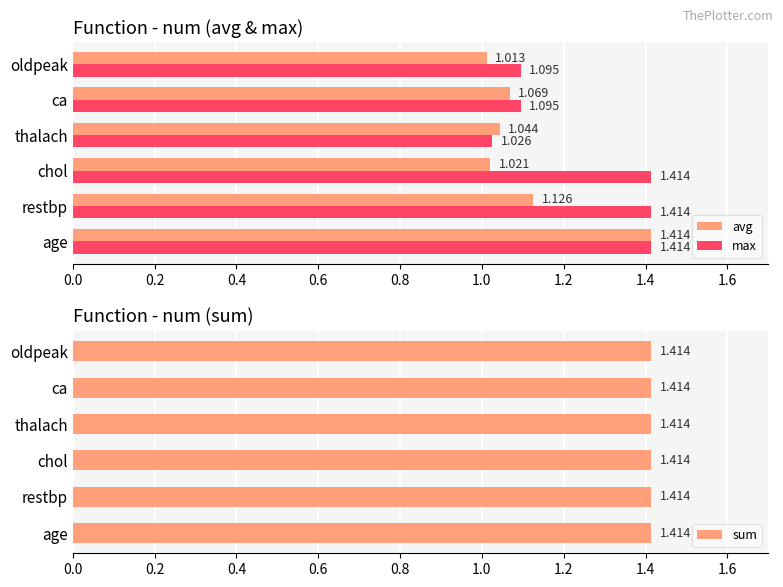

Is it true that max equals 0.7 at 0.4?

False